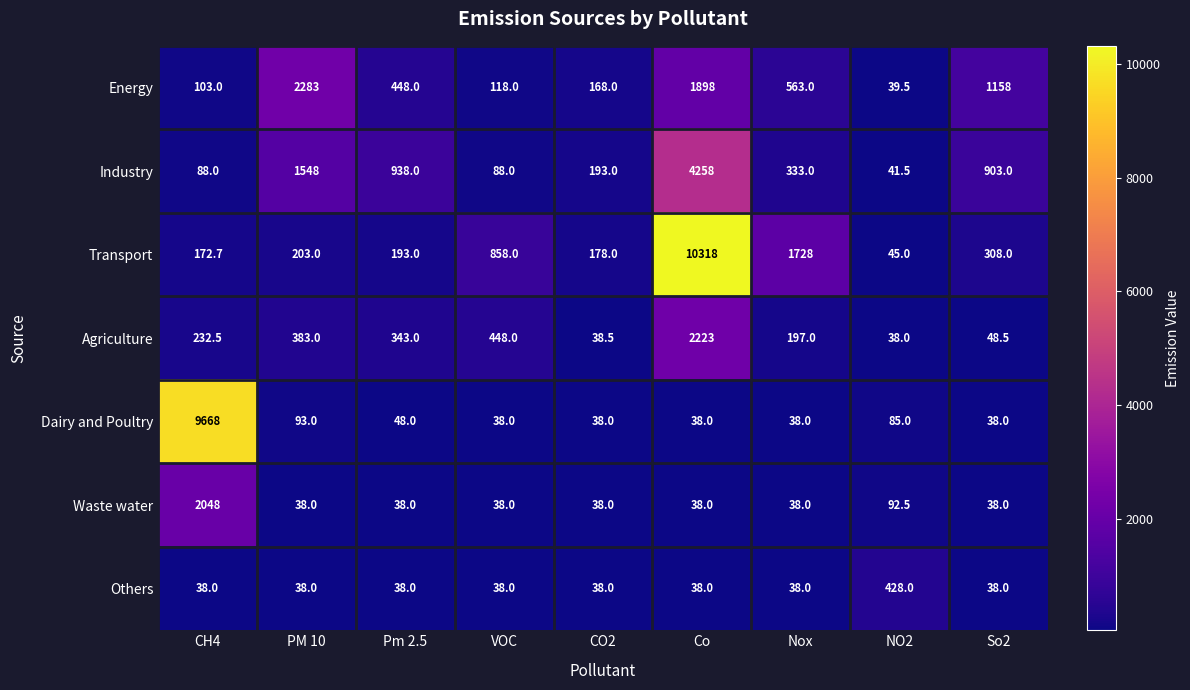

List the series in order of their peak value, lowest first.

Others, Waste water, Agriculture, Energy, Industry, Dairy and Poultry, Transport